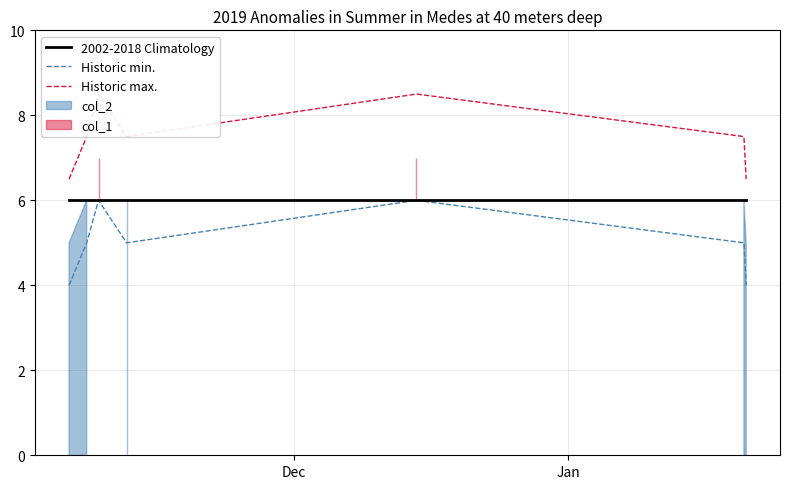

What is the minimum value for Historic min.?

4